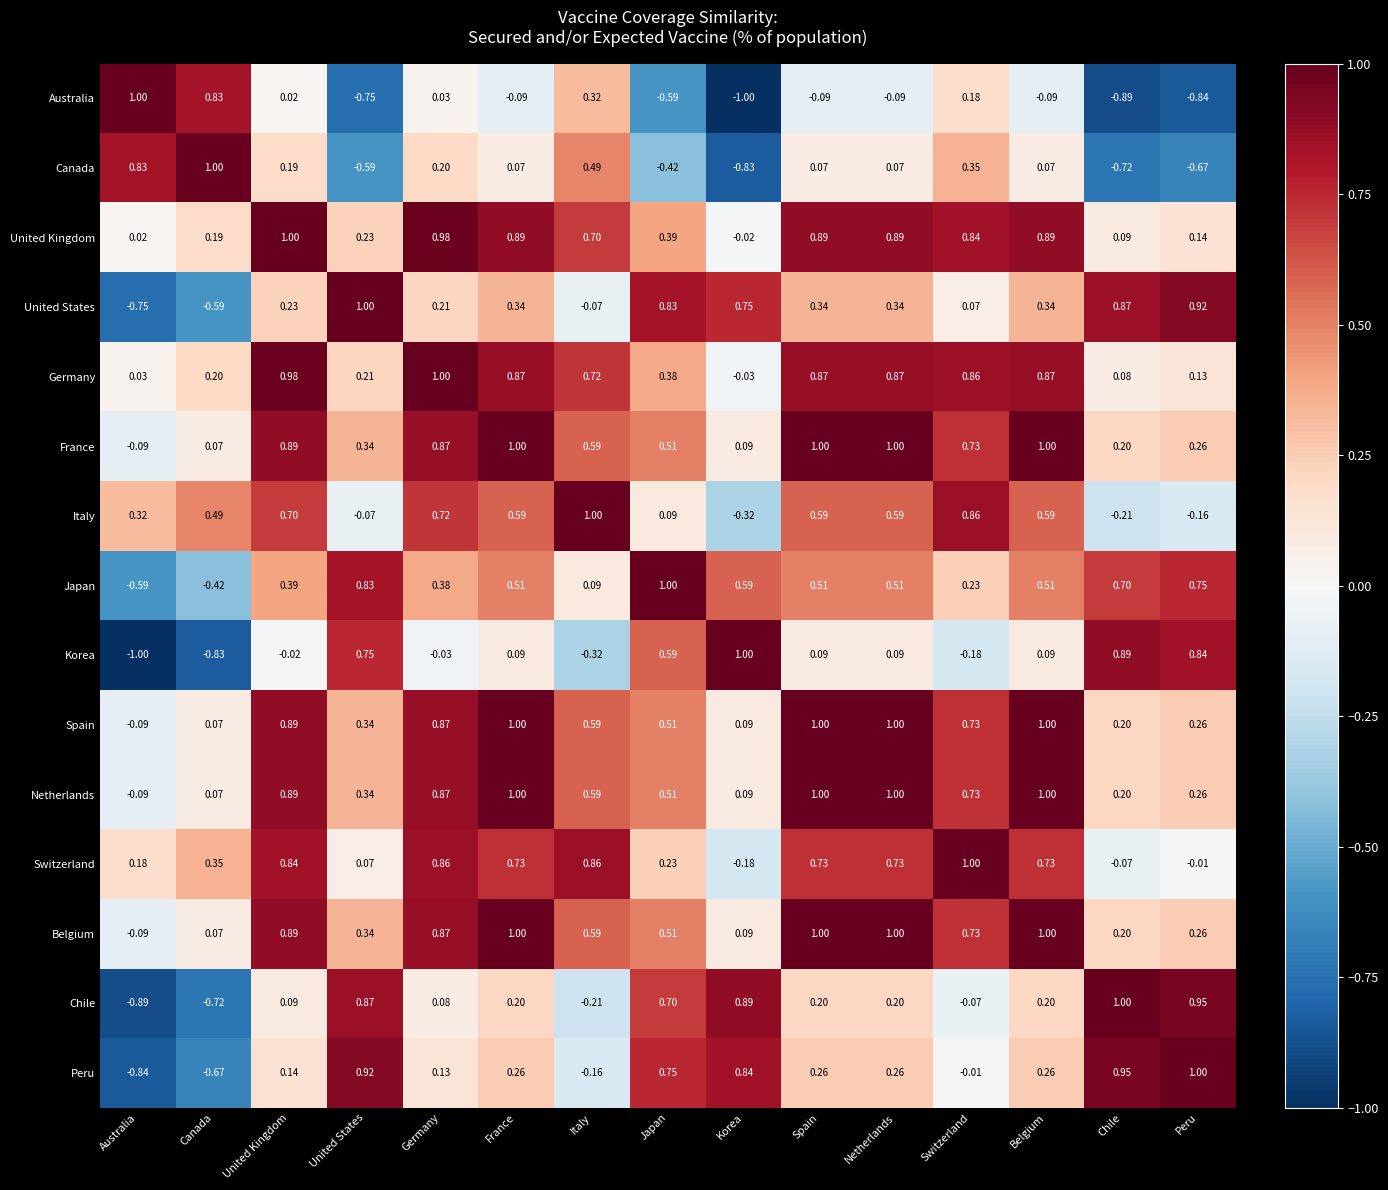

Is the value of Netherlands at Canada greater than the value of United States at France?

No